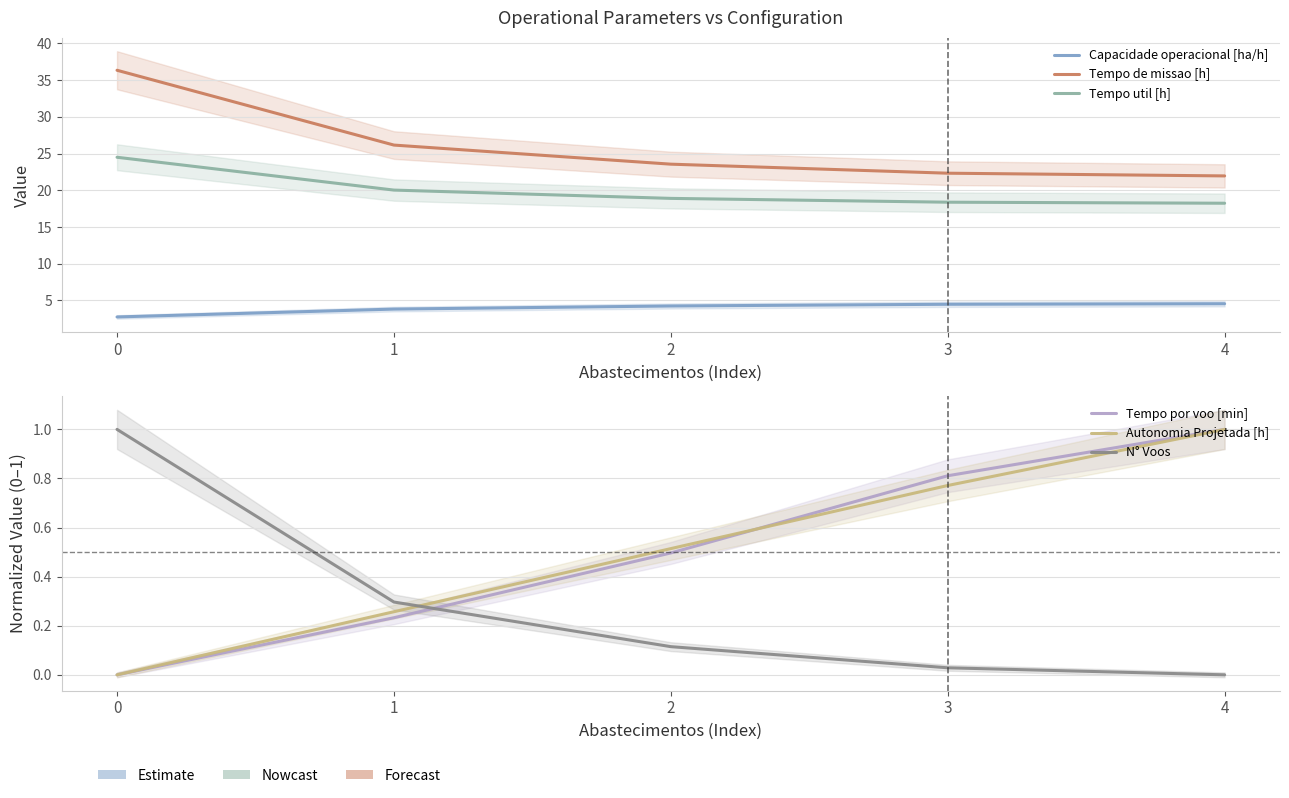

Is the value of Tempo de missao [h] at 3 greater than the value of Tempo por voo [min] at 0?

Yes